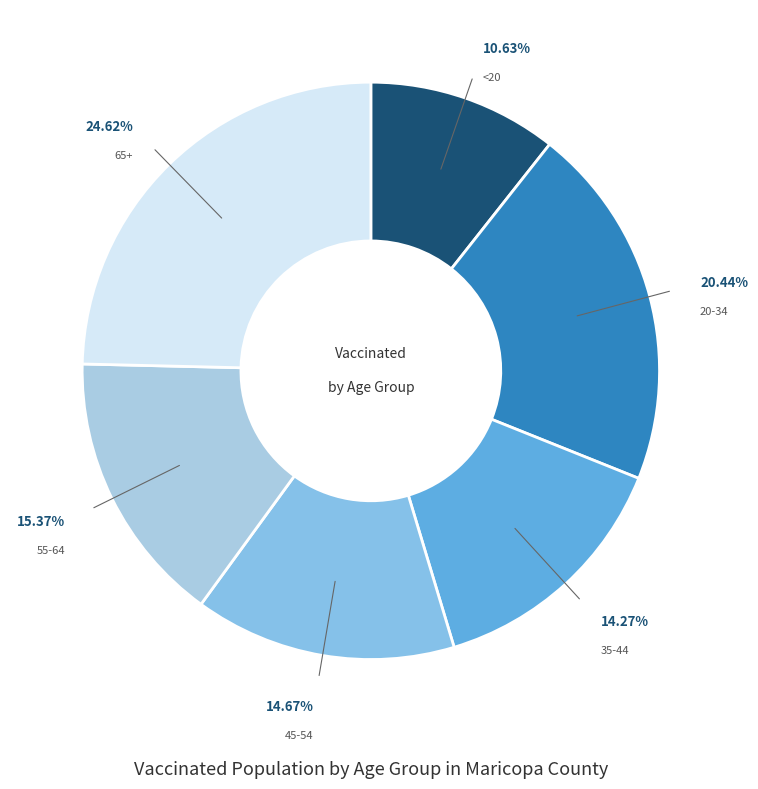

Which has a higher value, 20-34 or 55-64?

20-34